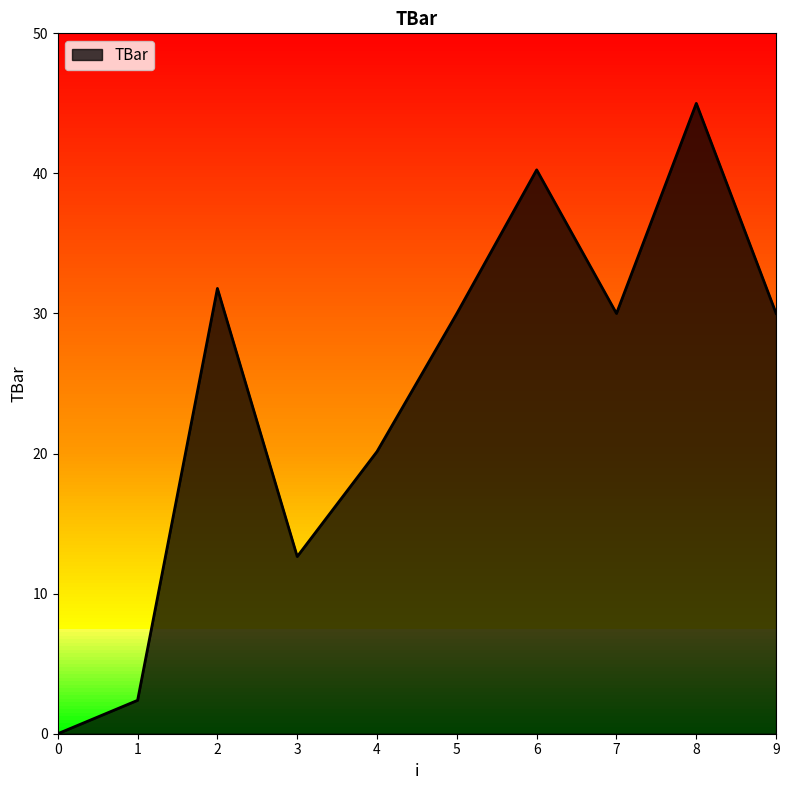

At which label does the data first exceed 30?

2